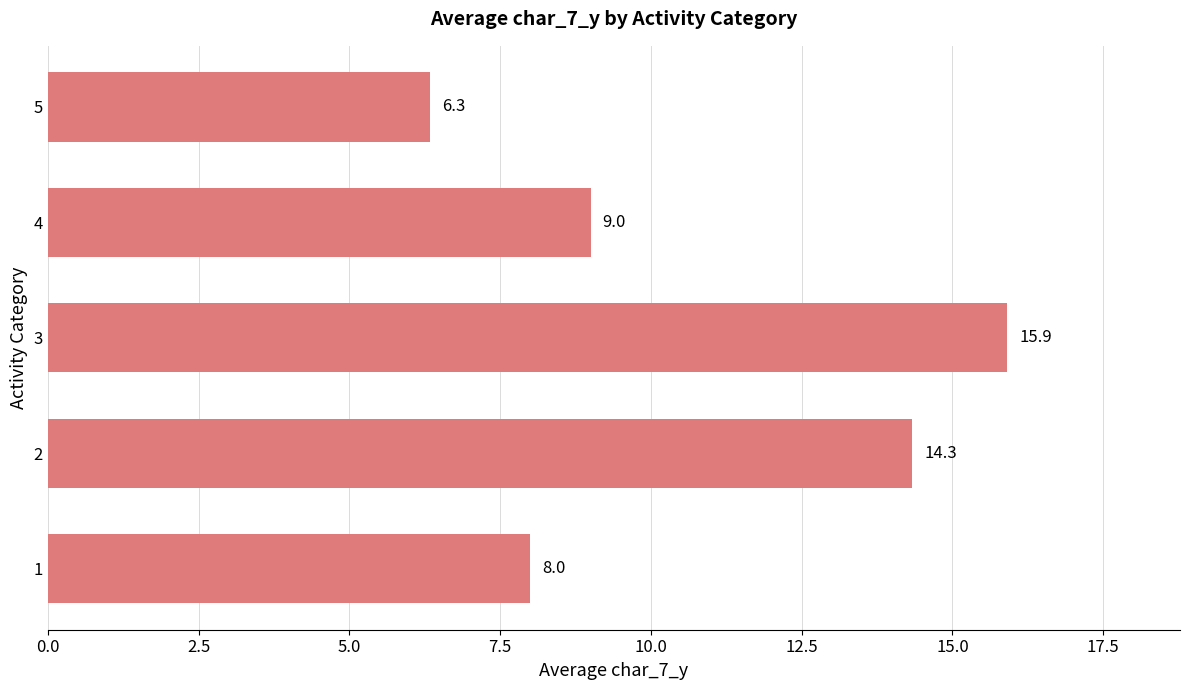

Count the number of categories in the chart.

5